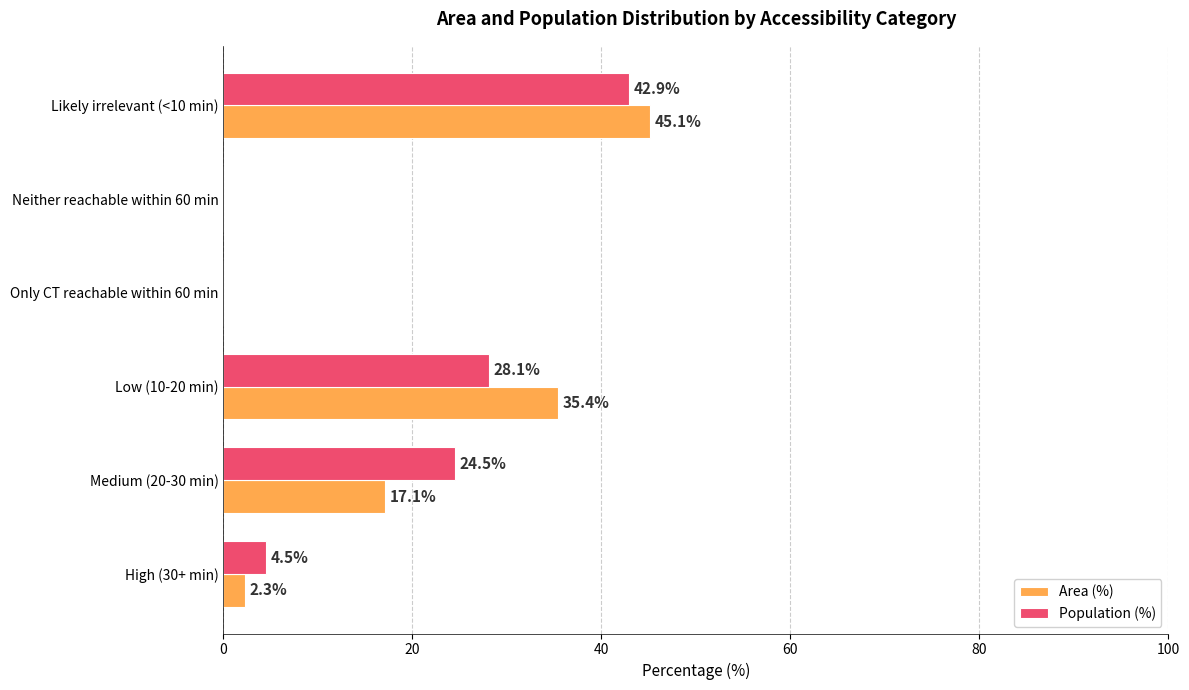

What is the total value across all series at Likely irrelevant (<10 min)?

88.0